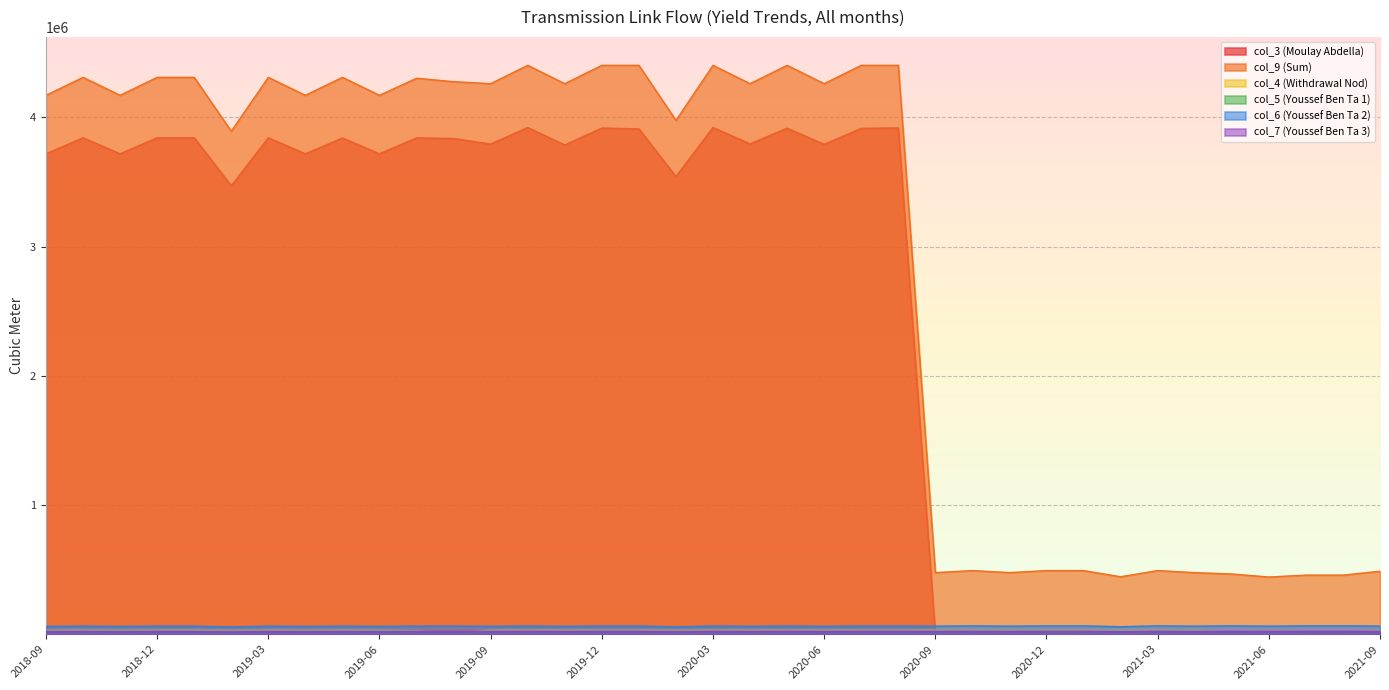

Does the chart display data point markers on the line(s)?

No